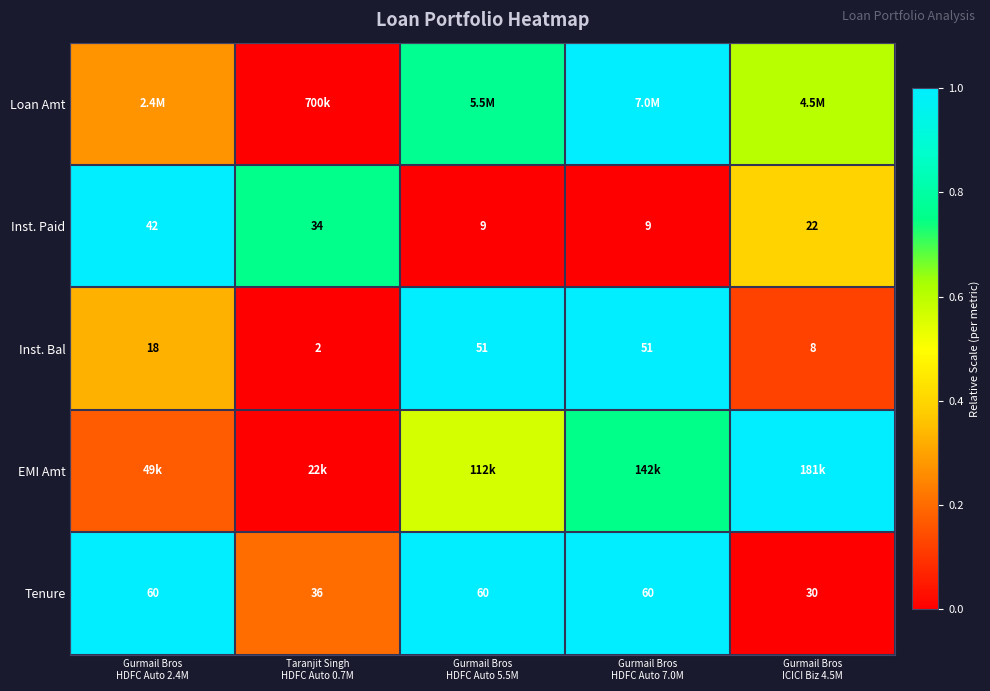

Where is EMI Amt nearest to the value 0?

Taranjit Singh HDFC Auto 0.7M